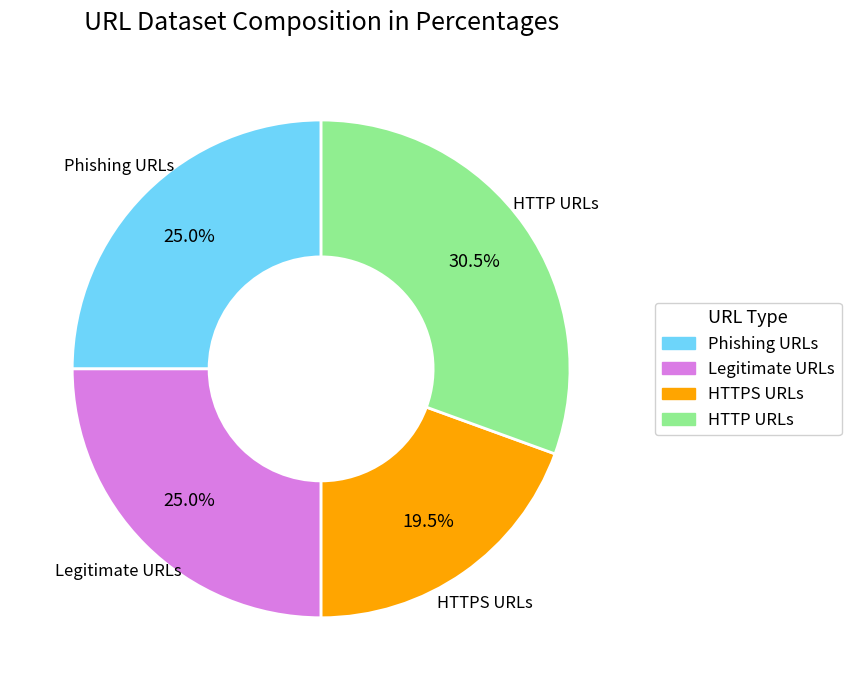

Do Phishing URLs and HTTP URLs together represent more than half of the pie?

Yes